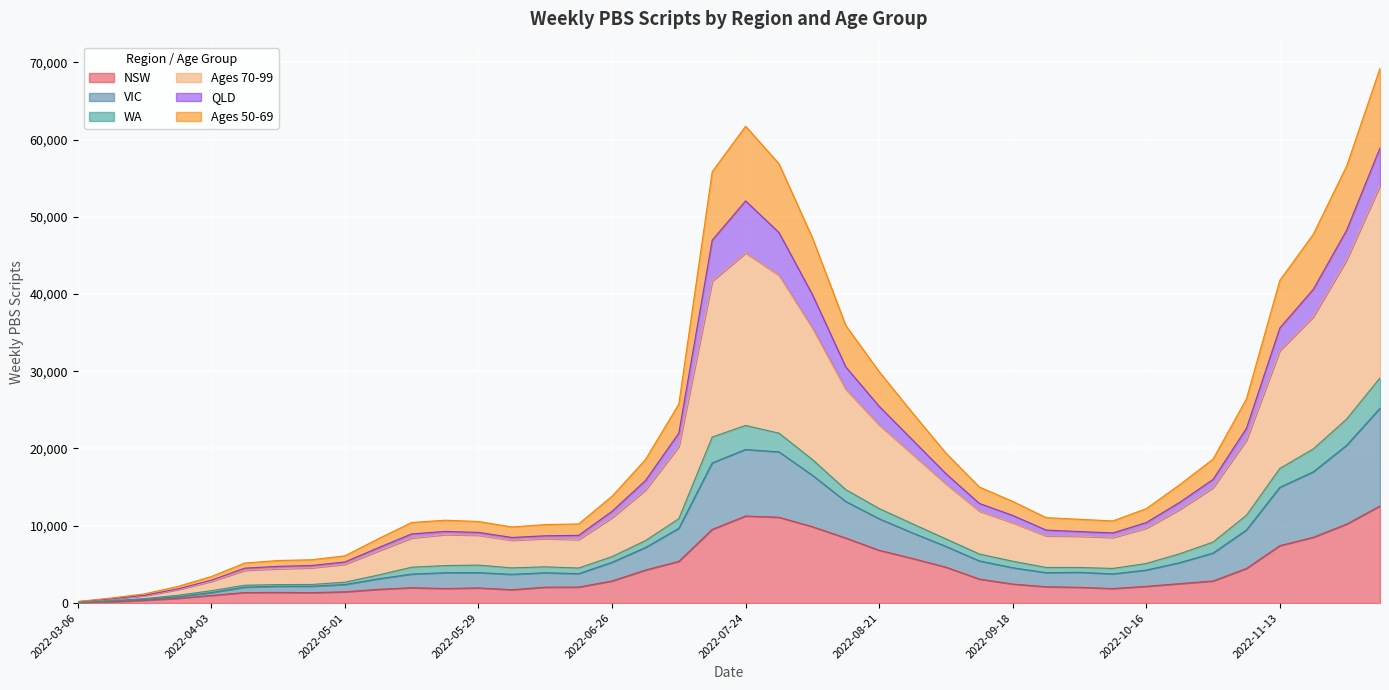

What is the value of the NSW point at the 7th from the left?

1370